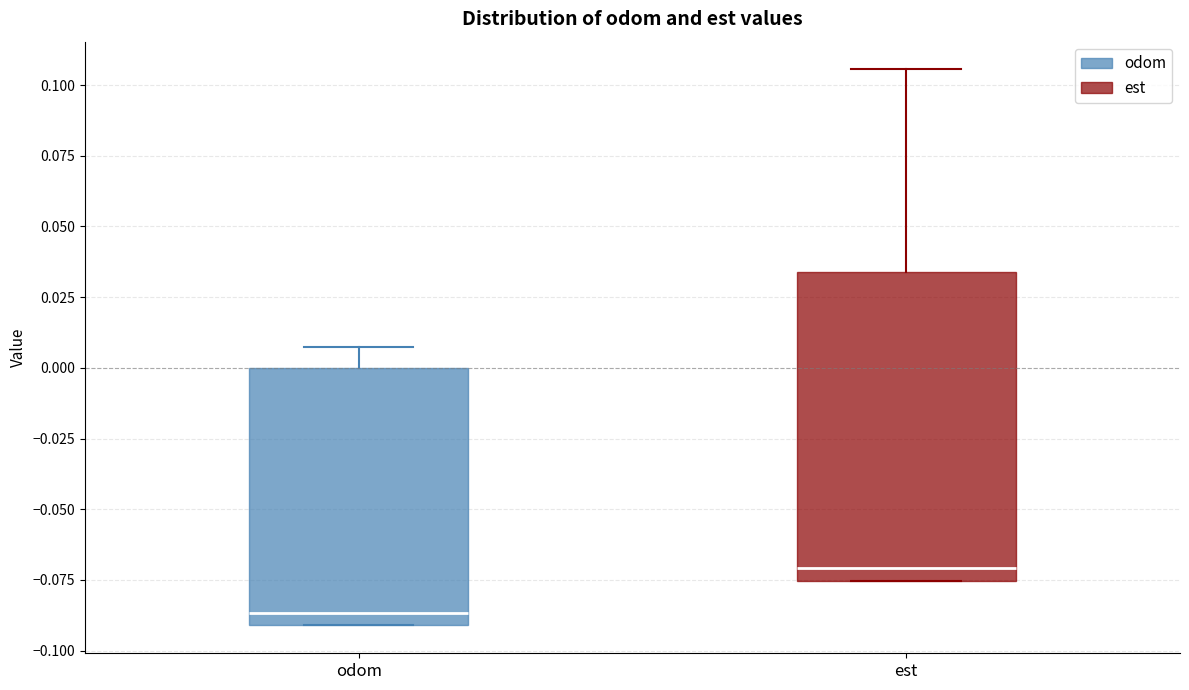

Which box has the highest median line?

est